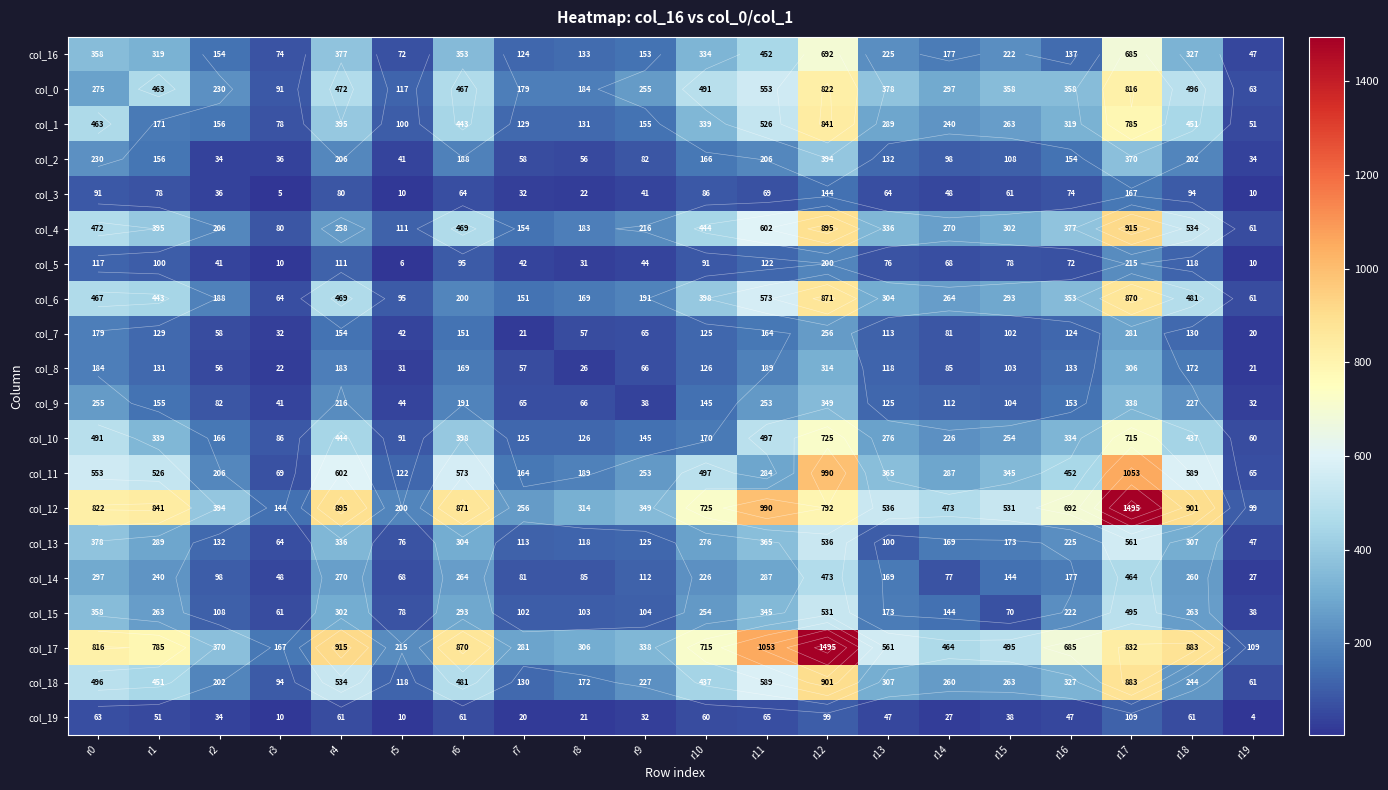

True or false: col_5 has a value of 50 at r0.

False